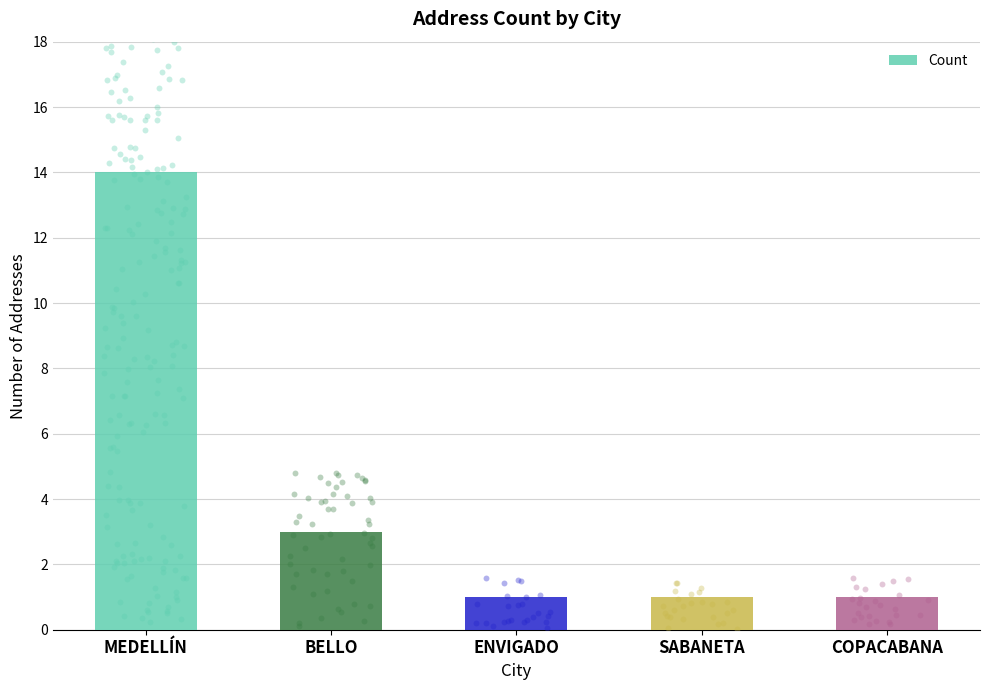

Approximately how many times larger is the value at BELLO compared to ENVIGADO?

3.0